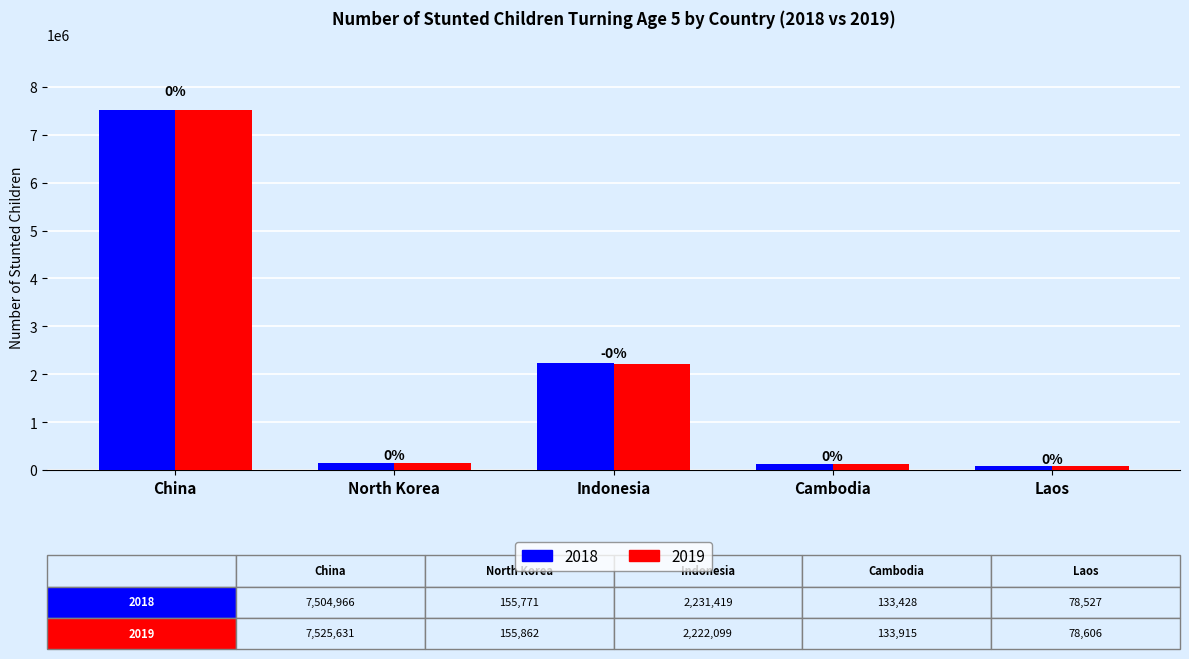

What are all the series names shown in the legend?

2018, 2019